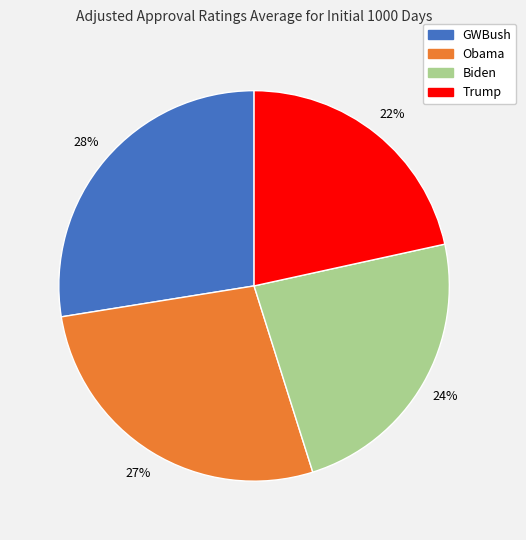

Between GWBush and Trump, which is larger?

GWBush